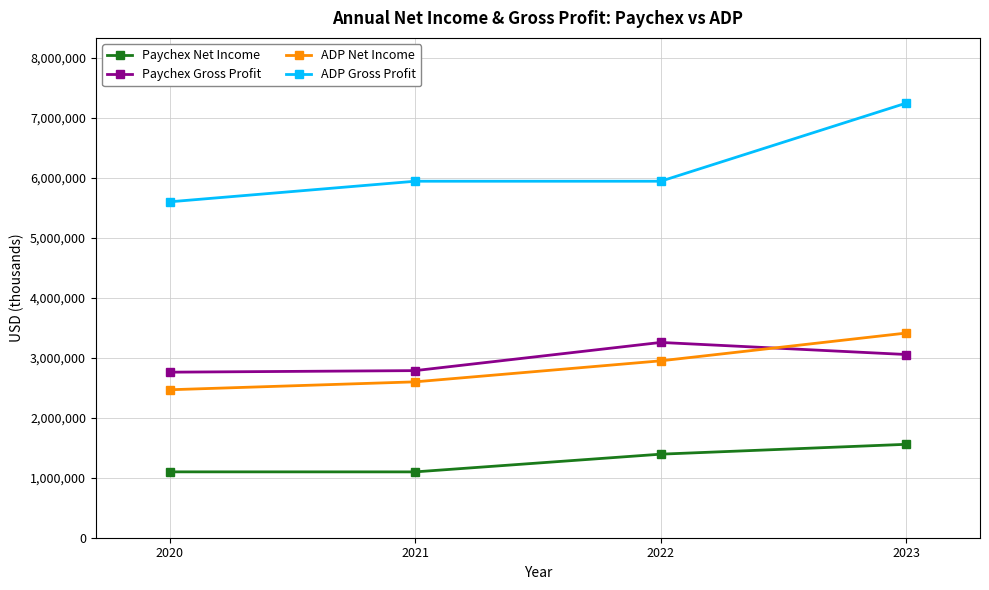

True or false: Paychex Gross Profit has a value of 3255400 at 2022.

True